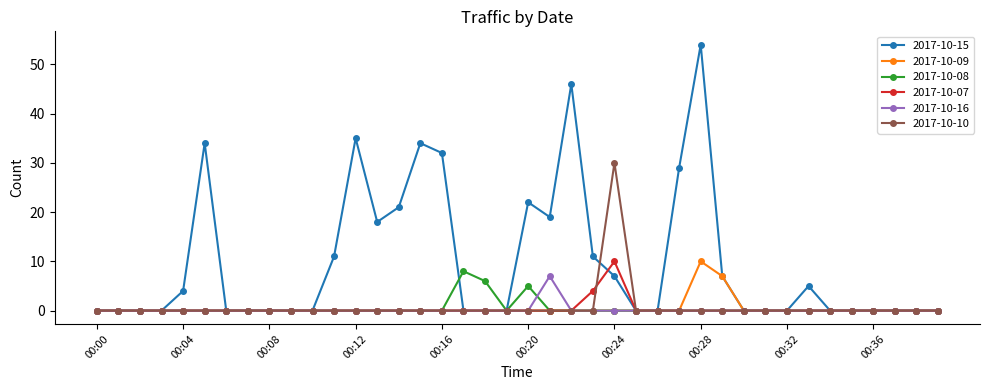

What is the maximum value for 2017-10-08?

8